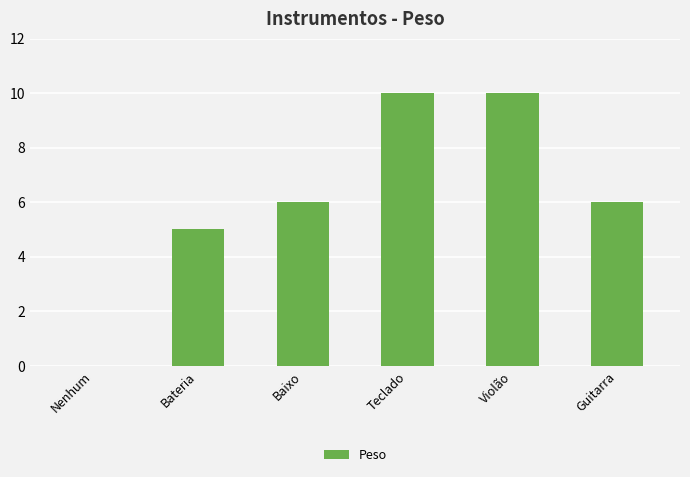

Reading left to right, transcribe all the data shown in this chart.

0	5	6	10	10	6